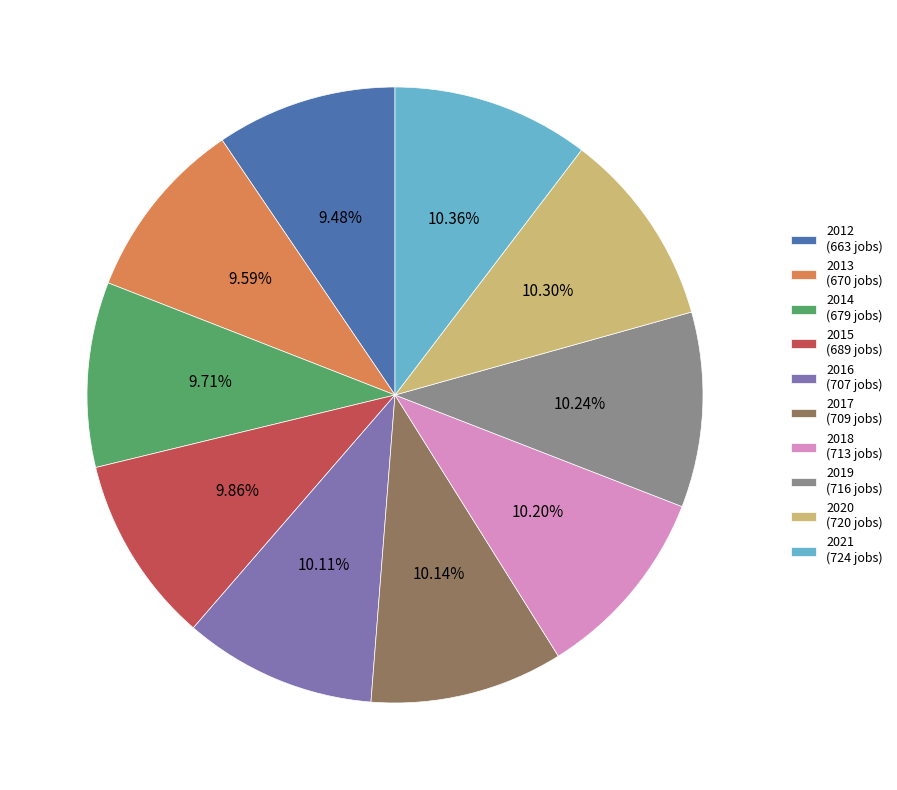

Between 2017 and 2012, which is larger?

2017